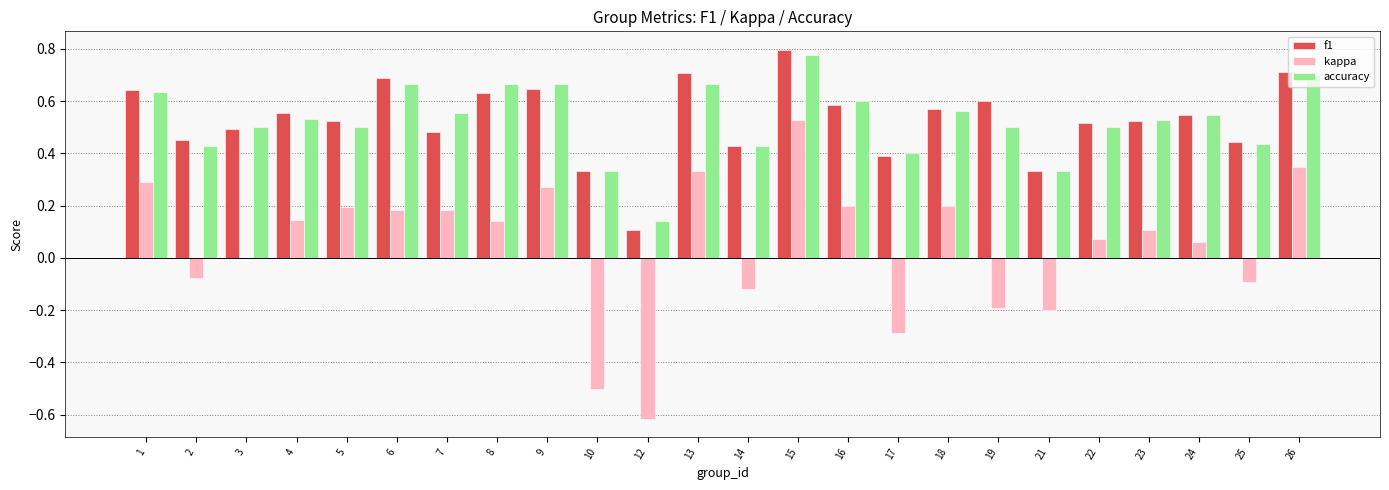

What are all the series names shown in the legend?

f1, kappa, accuracy